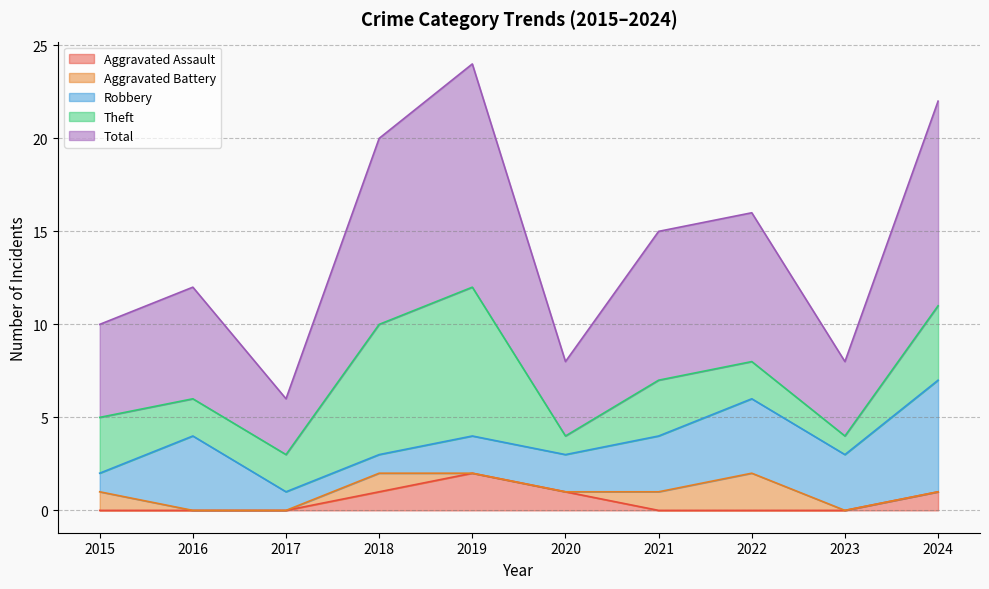

What is the difference between the maximum and minimum values in the Aggravated Assault series?

2